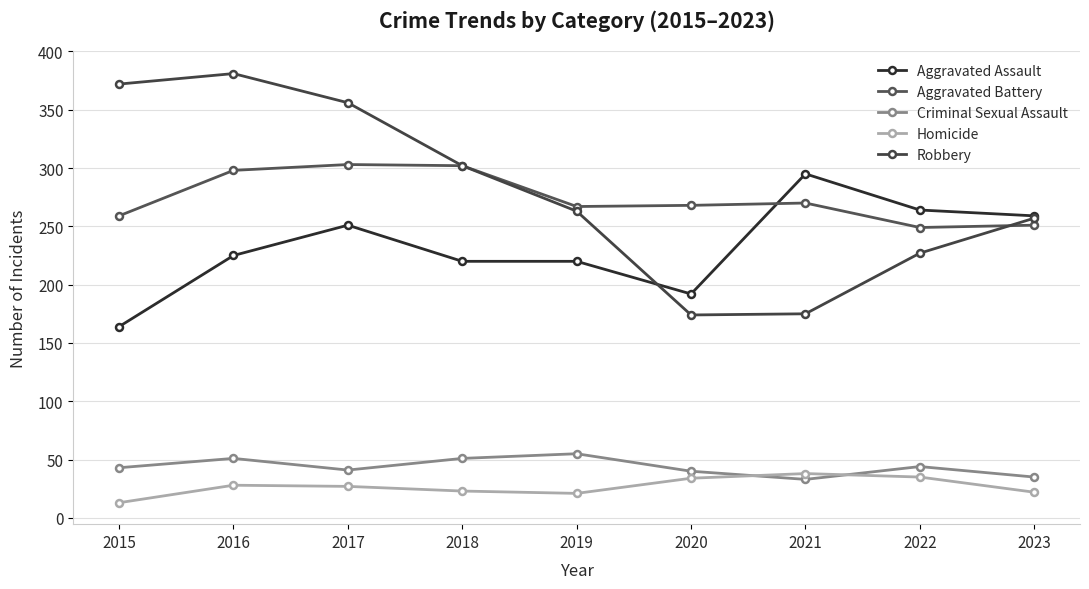

Which series has the largest total across all categories?

Robbery